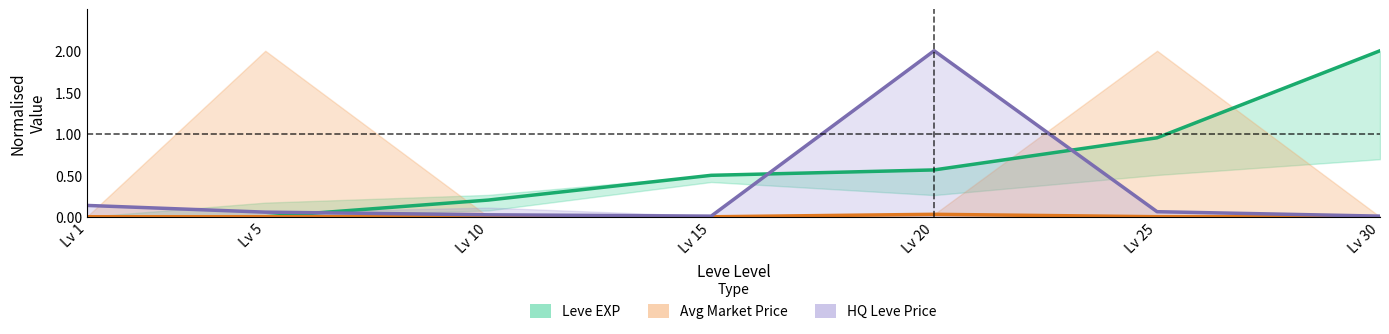

How many lines are shown in the chart?

3